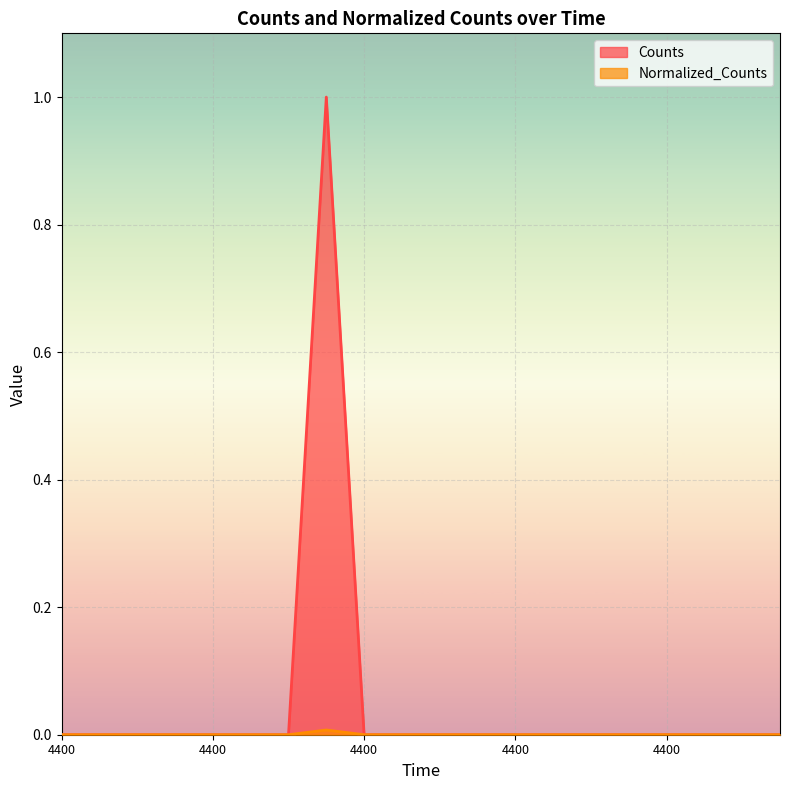

Rank the series by their maximum value, from lowest to highest.

Normalized_Counts, Counts